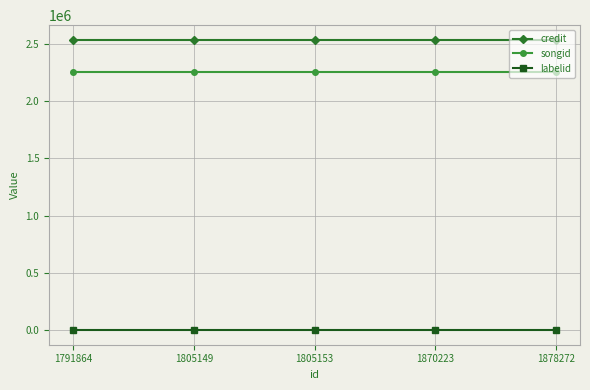

What is the minimum value for songid?

2254270